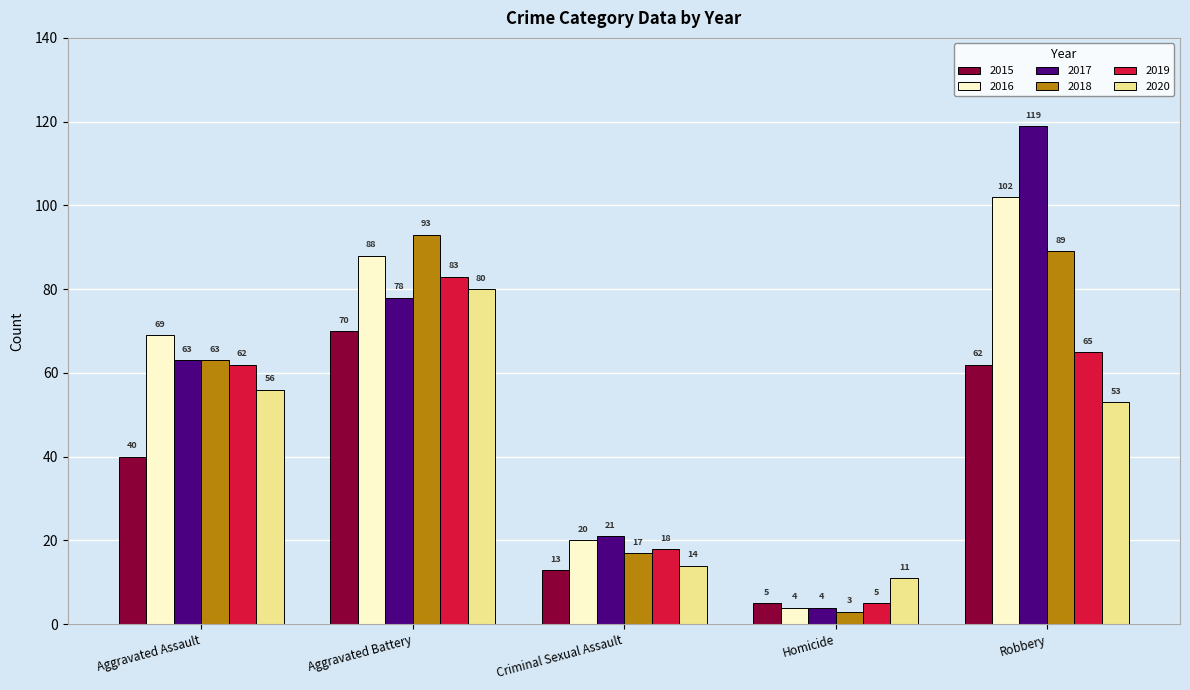

At how many categories does at least one series exceed 94?

1